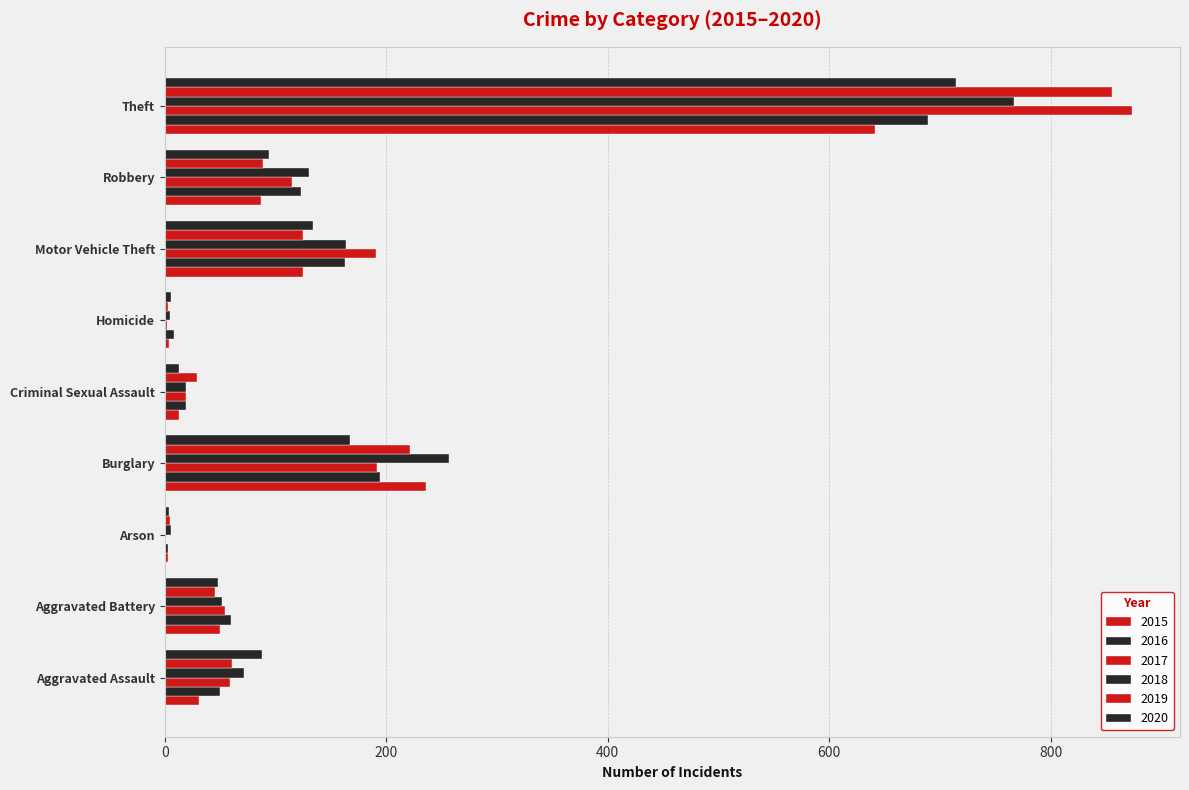

How many data points does each series have?

9